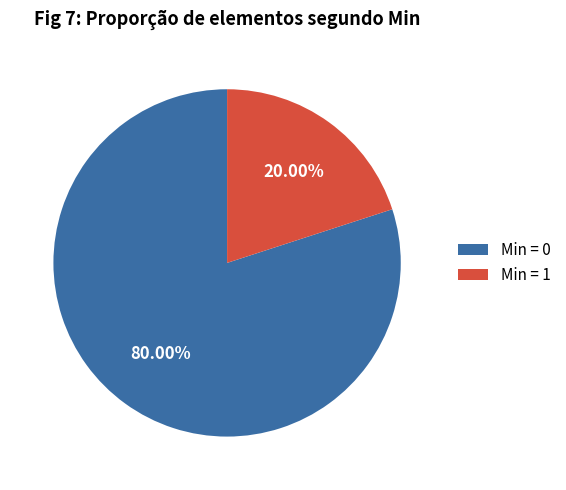

Which has a higher value, Min = 0 or Min = 1?

Min = 0